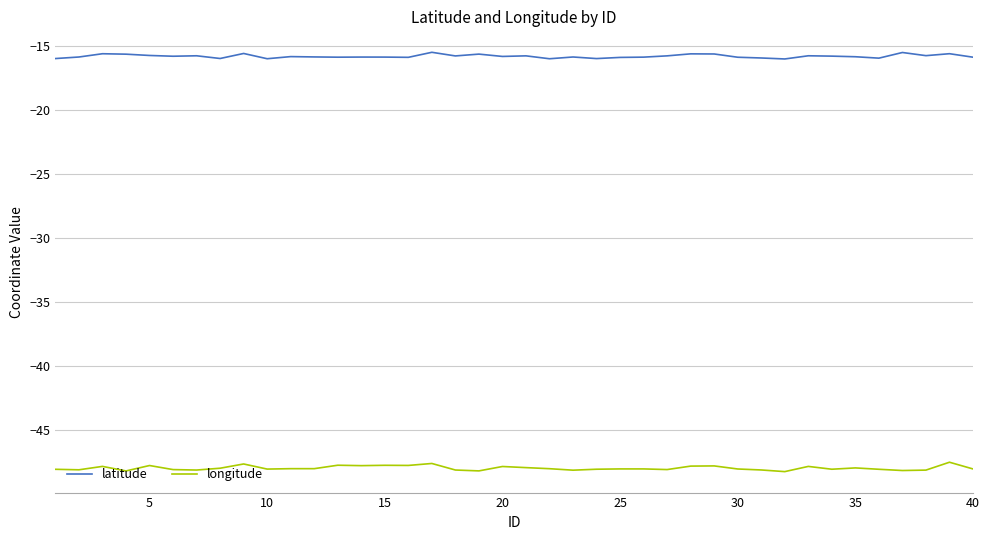

Which series has the largest total across all categories?

latitude